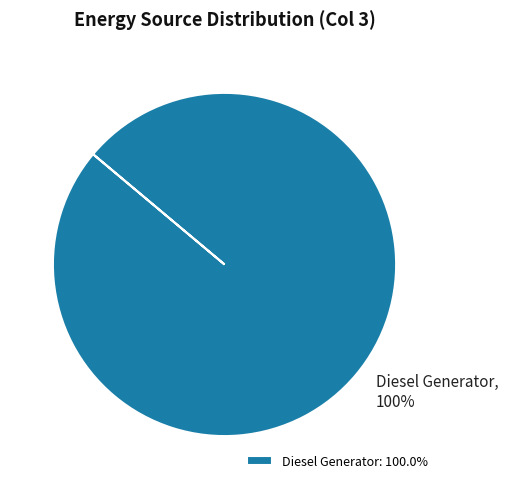

Is it true that Diesel Generator is 100% of the pie?

True